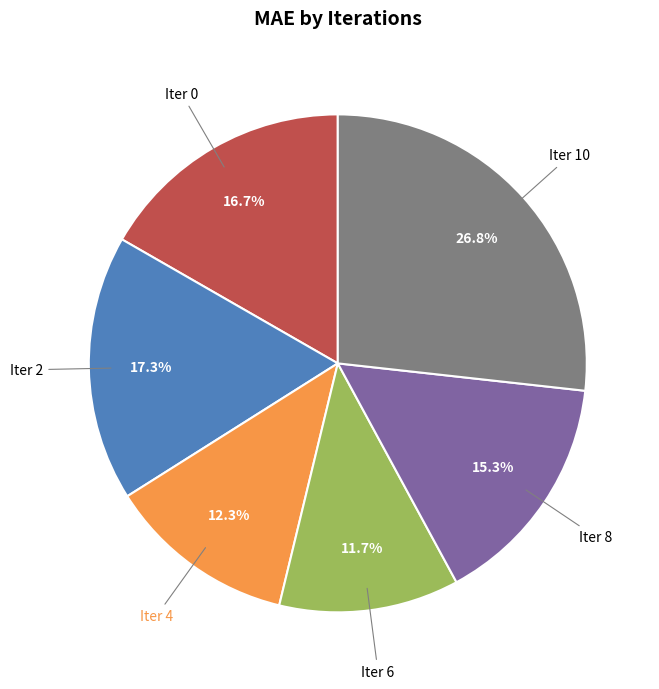

Is there a majority slice in this chart?

No